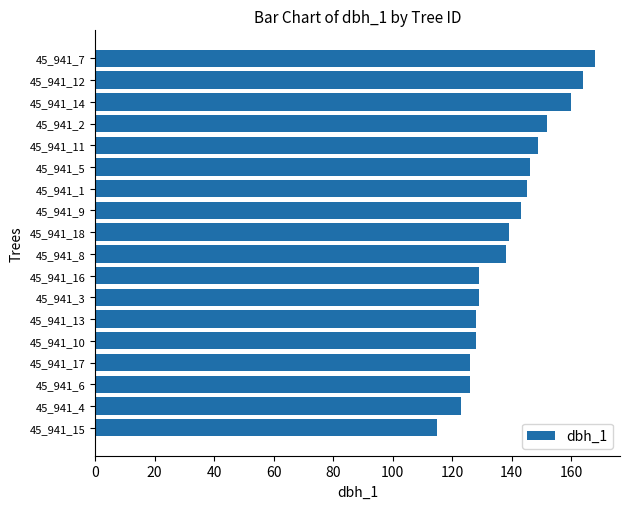

What is the minimum value shown in the chart?

115